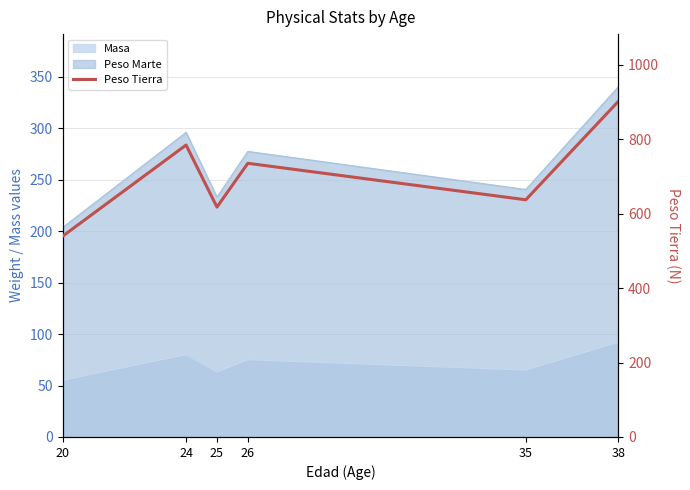

The chart shows a value of 387.9 at 26. True or false?

False